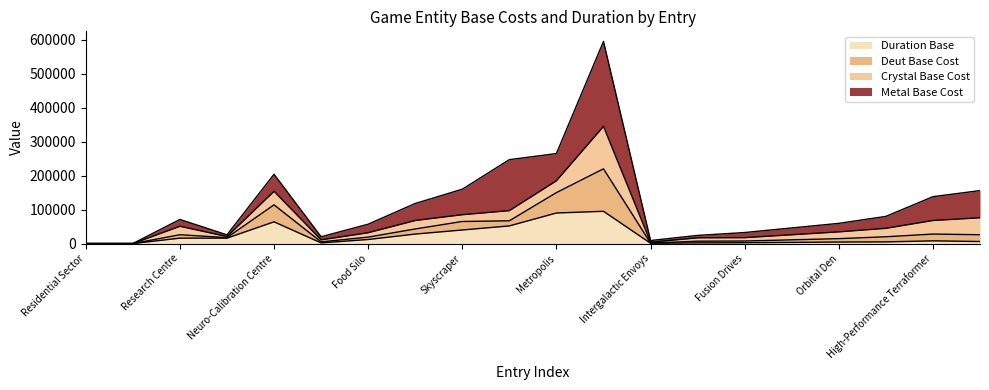

Which has a higher value, Neuro-Calibration Centre or Skyscraper?

Neuro-Calibration Centre